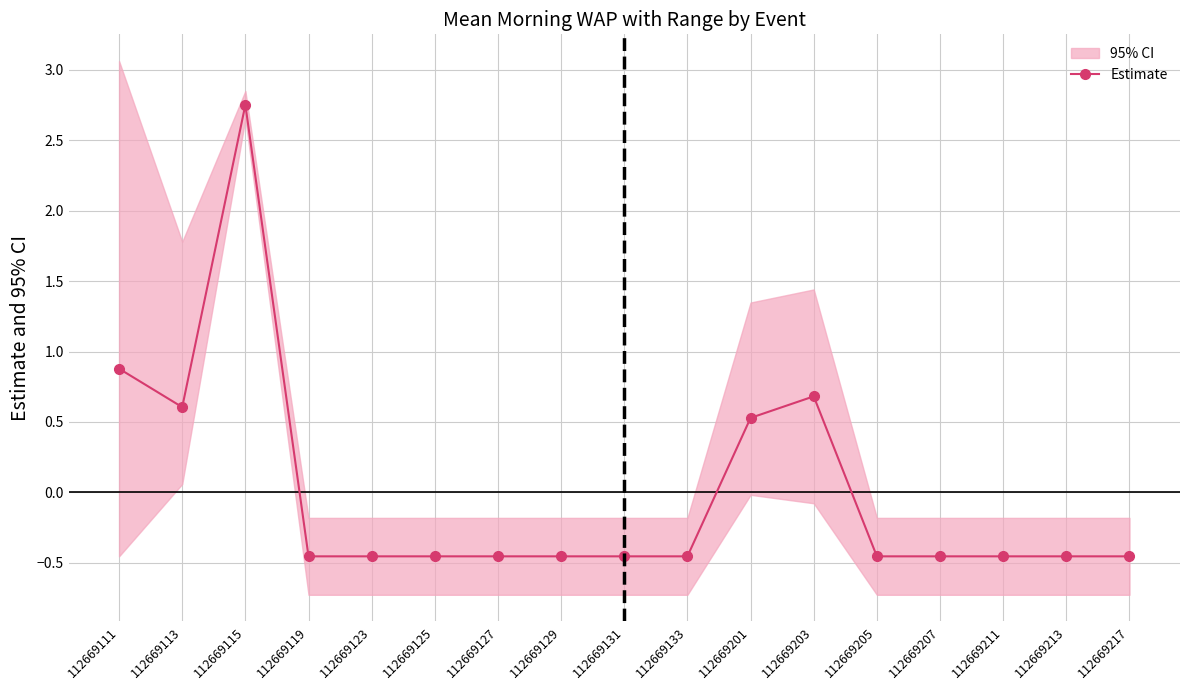

Which label corresponds to the largest value in the chart?

112669115